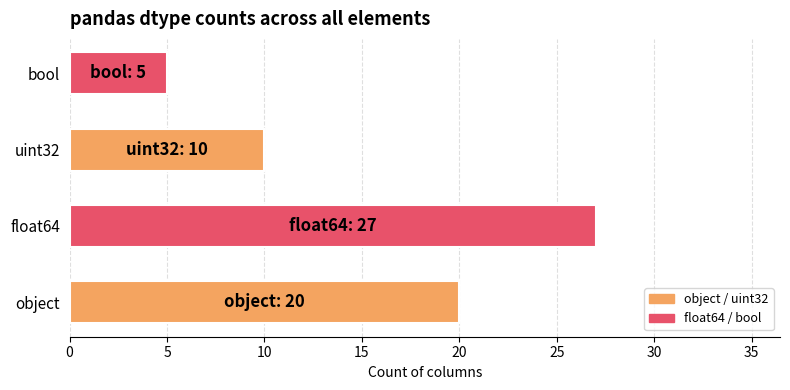

Which has a higher value, uint32 or float64?

float64